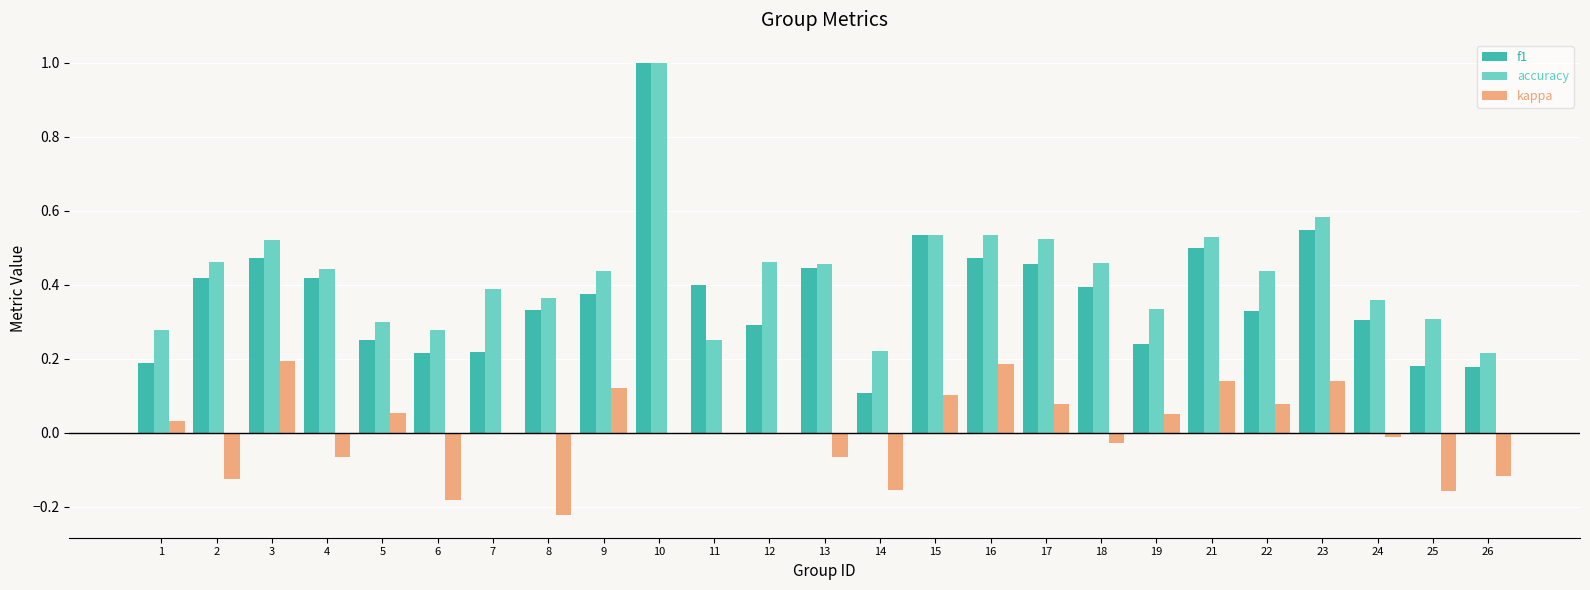

What is the sum of all f1 values?

9.3